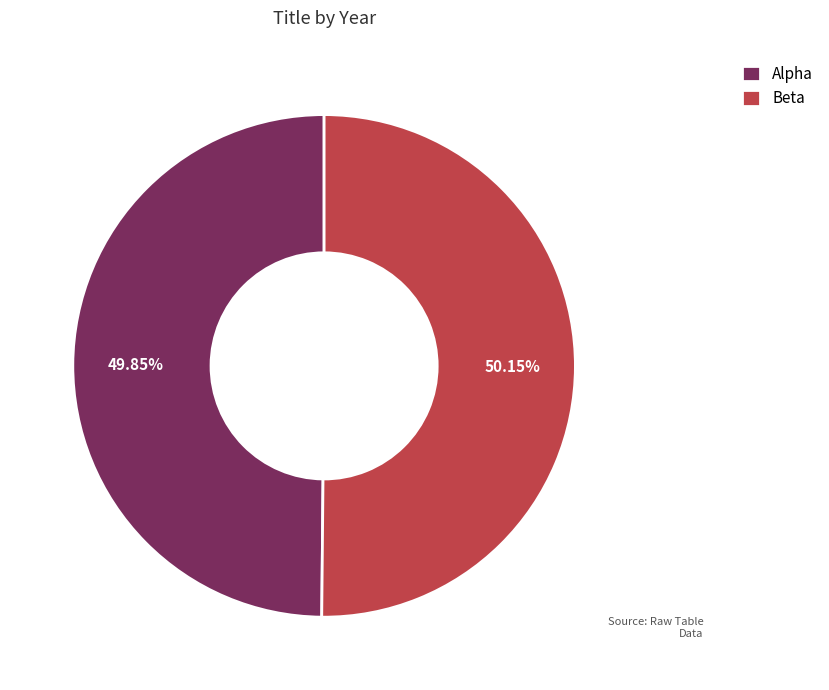

Combined, do Alpha and Beta account for over 50%?

Yes